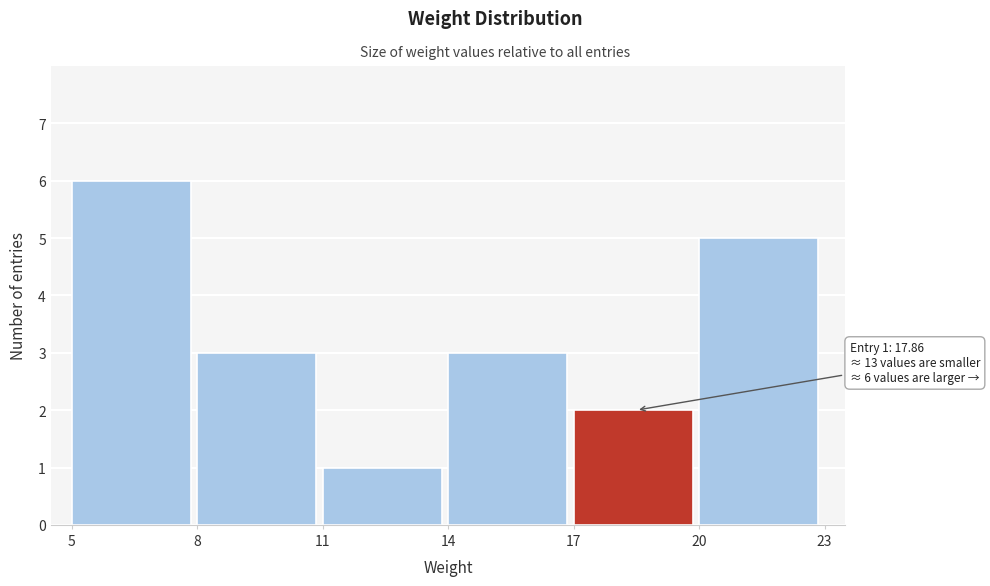

Which range on the x-axis has the tallest bar?

5 to 8